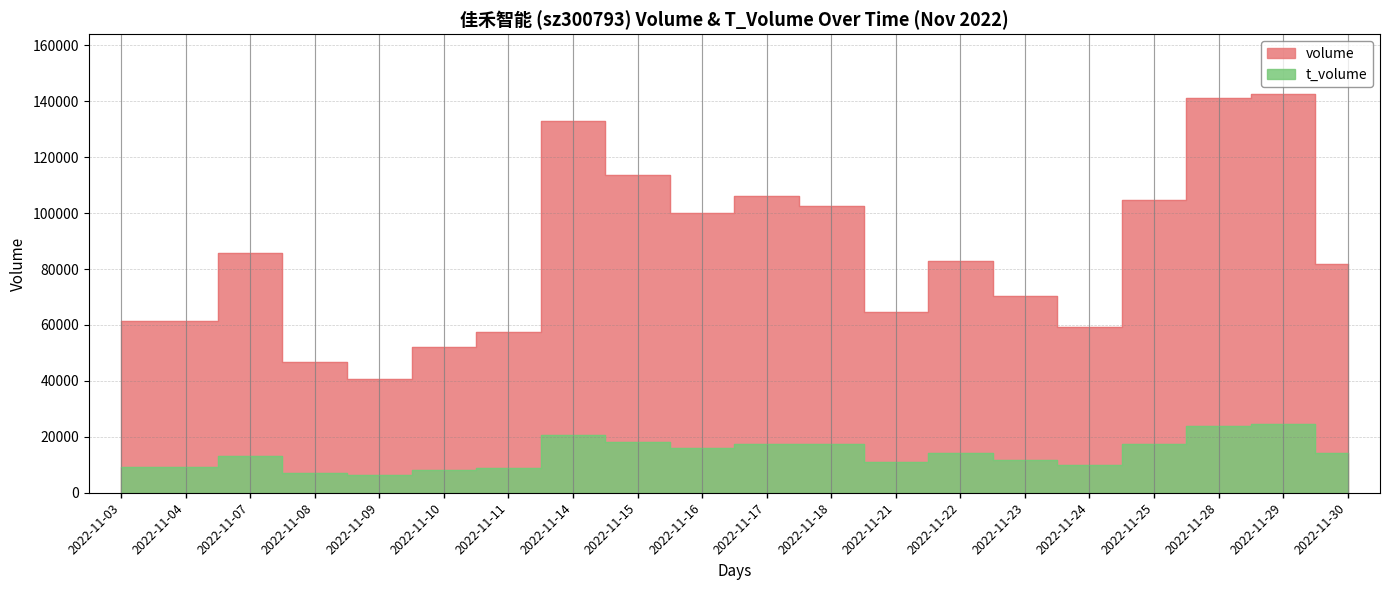

What is the value of the volume point at the 2nd from the left?

61362